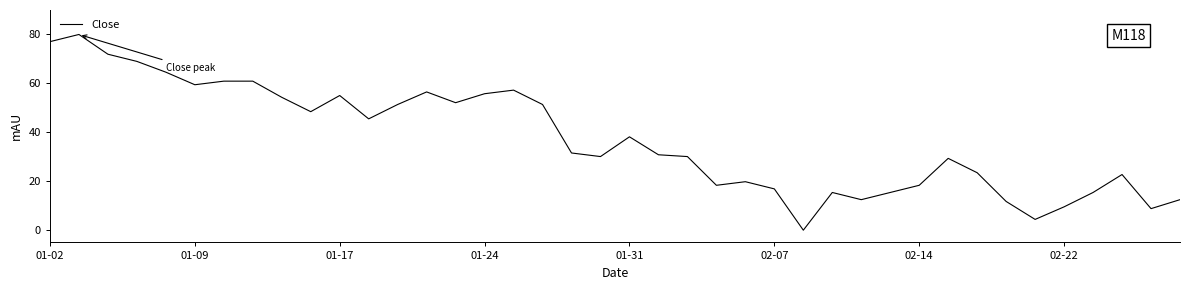

What is the difference between the maximum and minimum values?

80.0